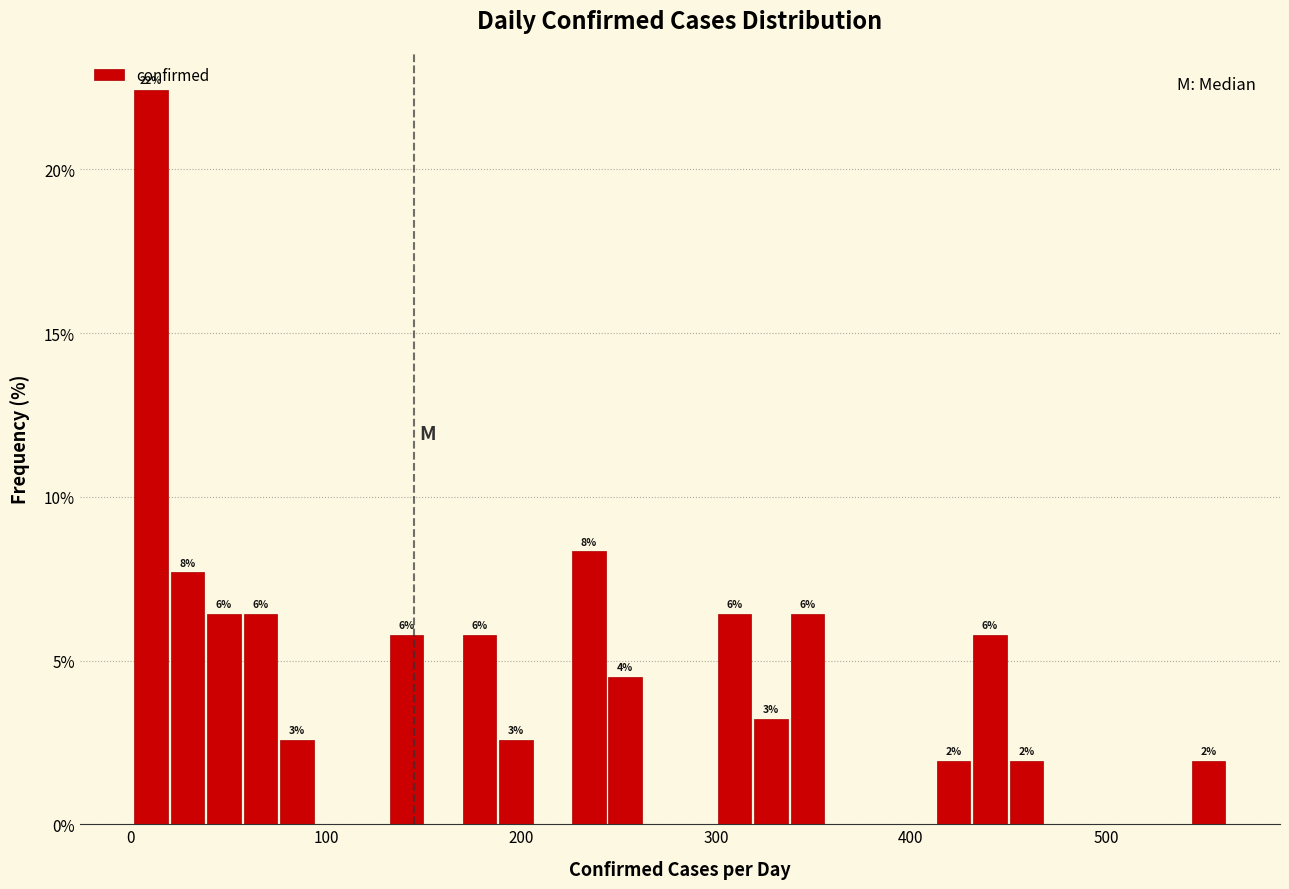

Read against the x-axis, roughly where is the centre of the tallest bar?

10